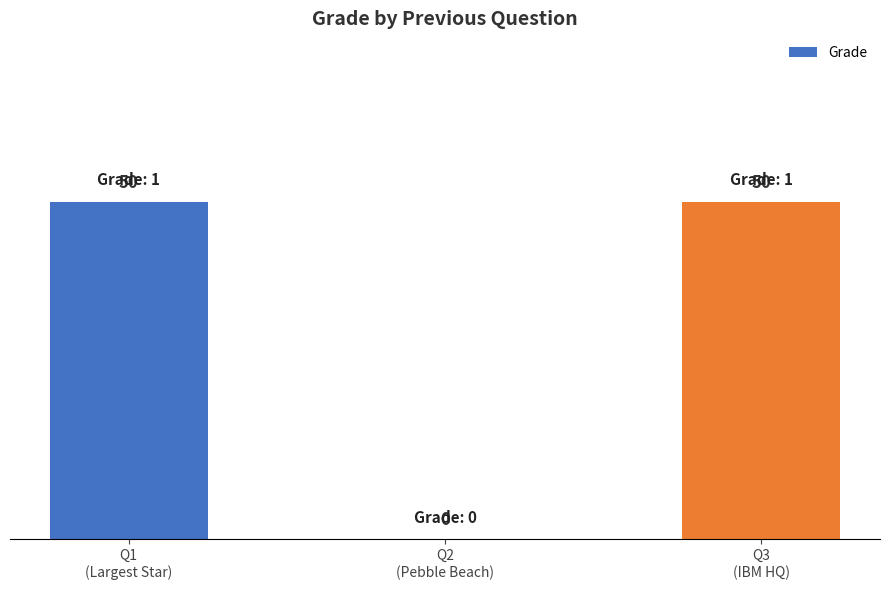

Between Q3
(IBM HQ) and Q1
(Largest Star), which is larger?

Q3
(IBM HQ)